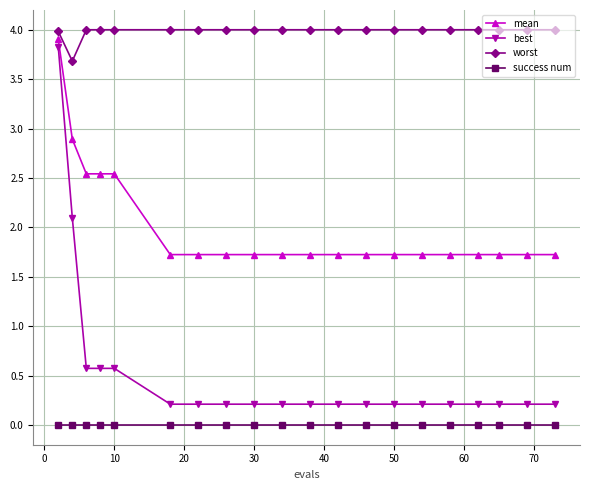

Which series has the largest total across all categories?

worst